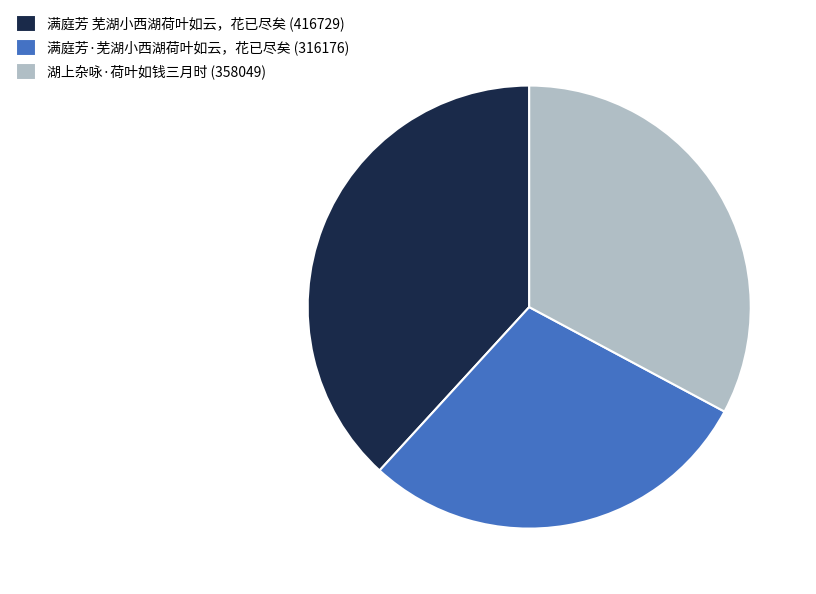

Do 湖上杂咏·荷叶如钱三月时 and 满庭芳·芜湖小西湖荷叶如云，花已尽矣 together represent more than half of the pie?

Yes